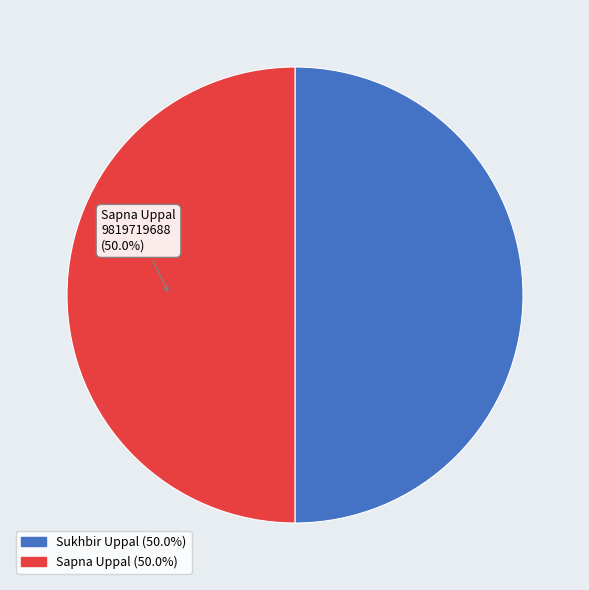

Count the number of slices in the pie.

2